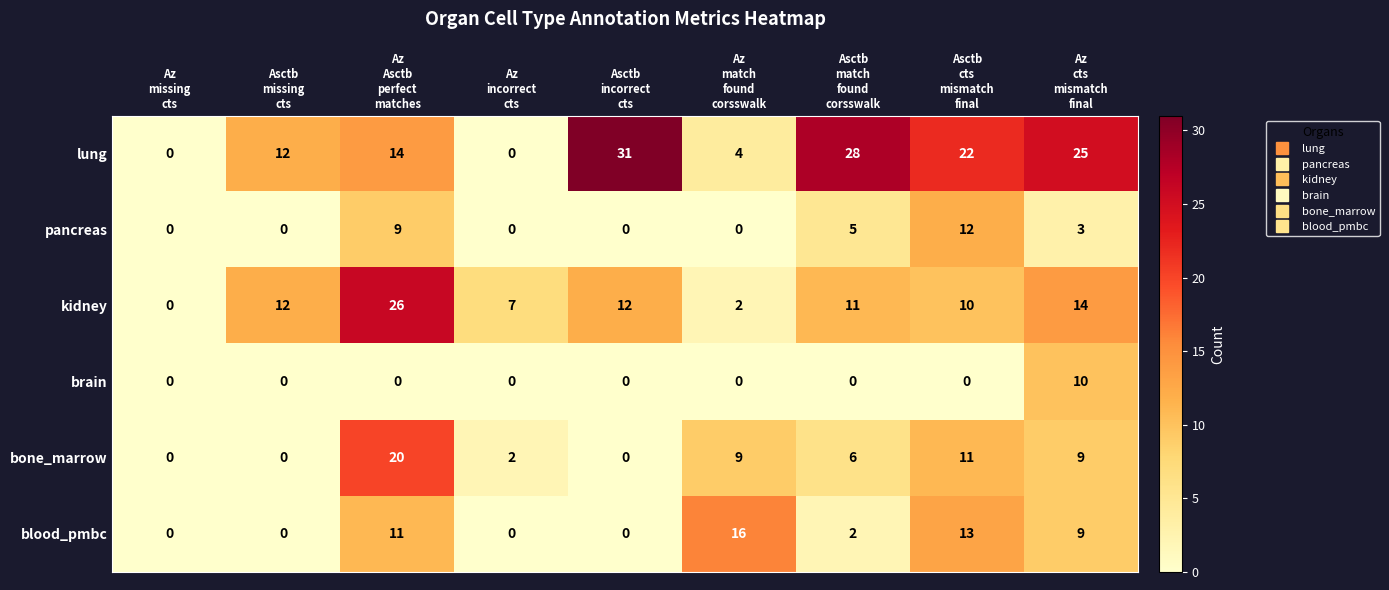

At how many categories does at least one series exceed 17?

5